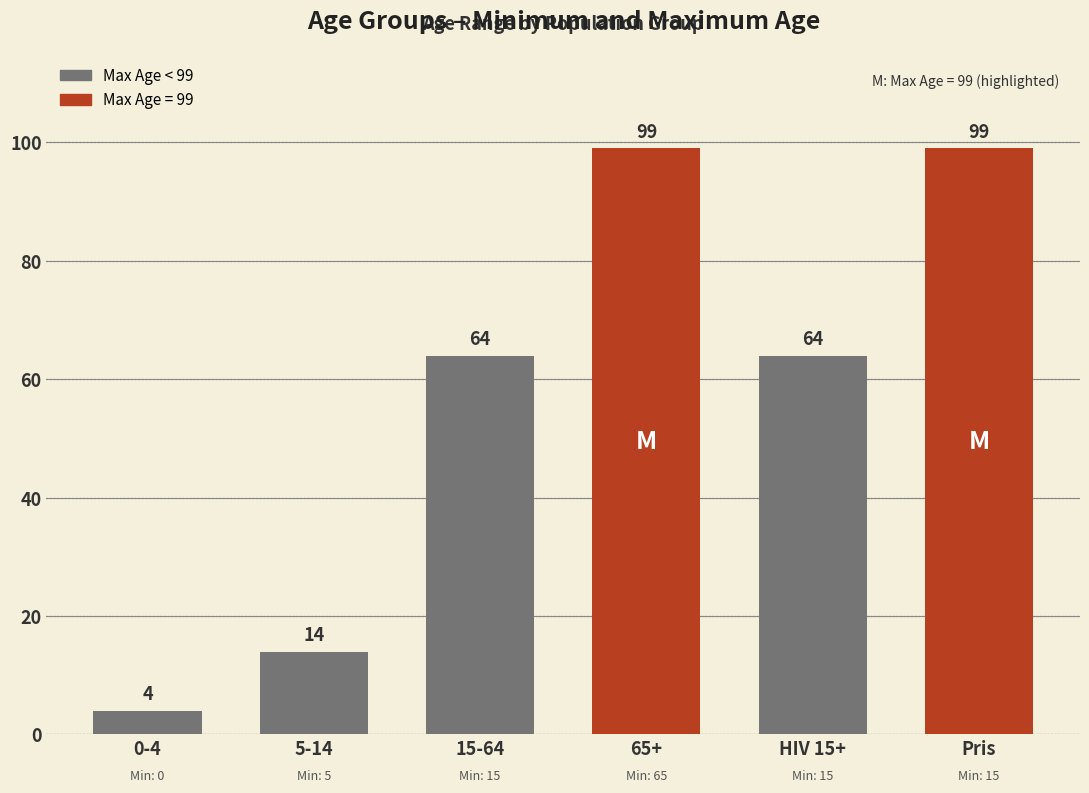

What is the ratio of the value at HIV 15+ to the value at 0-4?

16.0